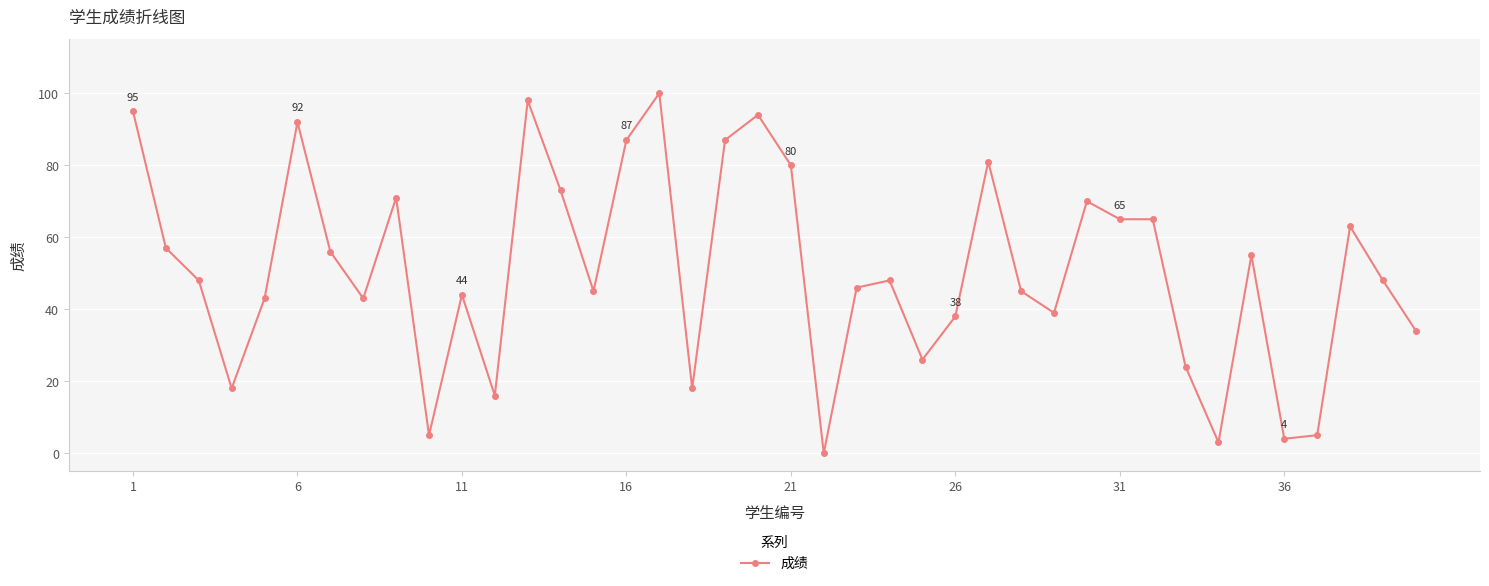

What is the sum of all values?

2029